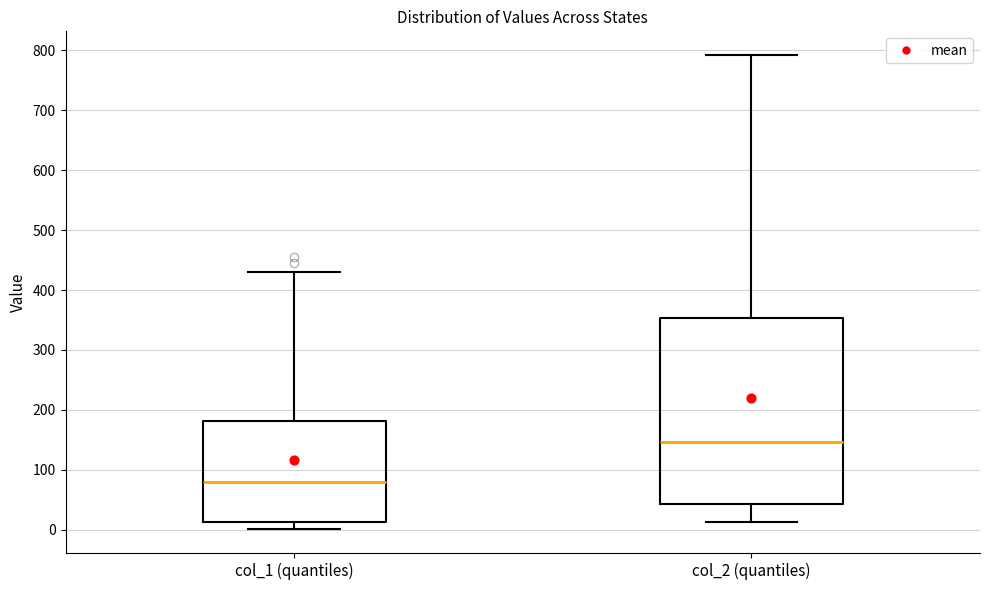

Which box is the tallest, from its lower edge to its upper edge?

col_2 (quantiles)